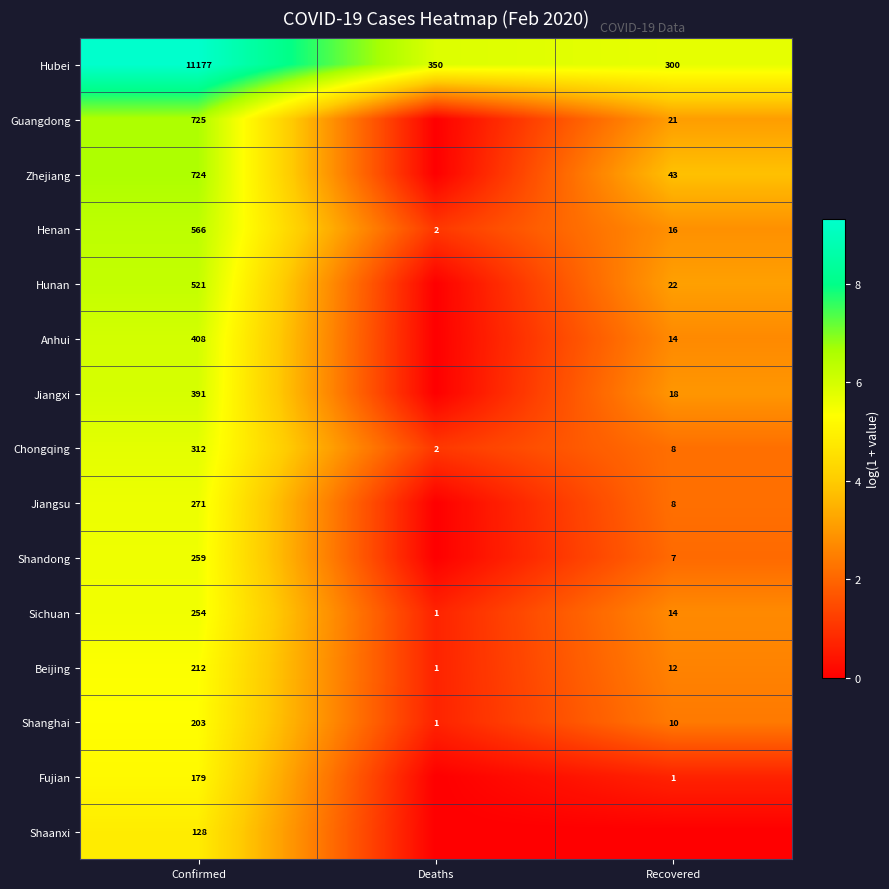

The value of Jiangxi at Recovered is 3.9. True or false?

False